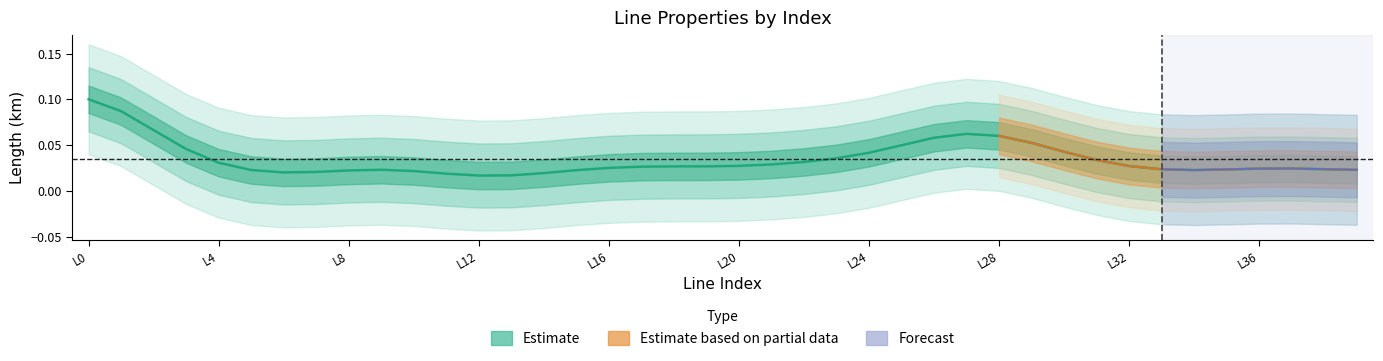

How many series are shown in this chart?

3